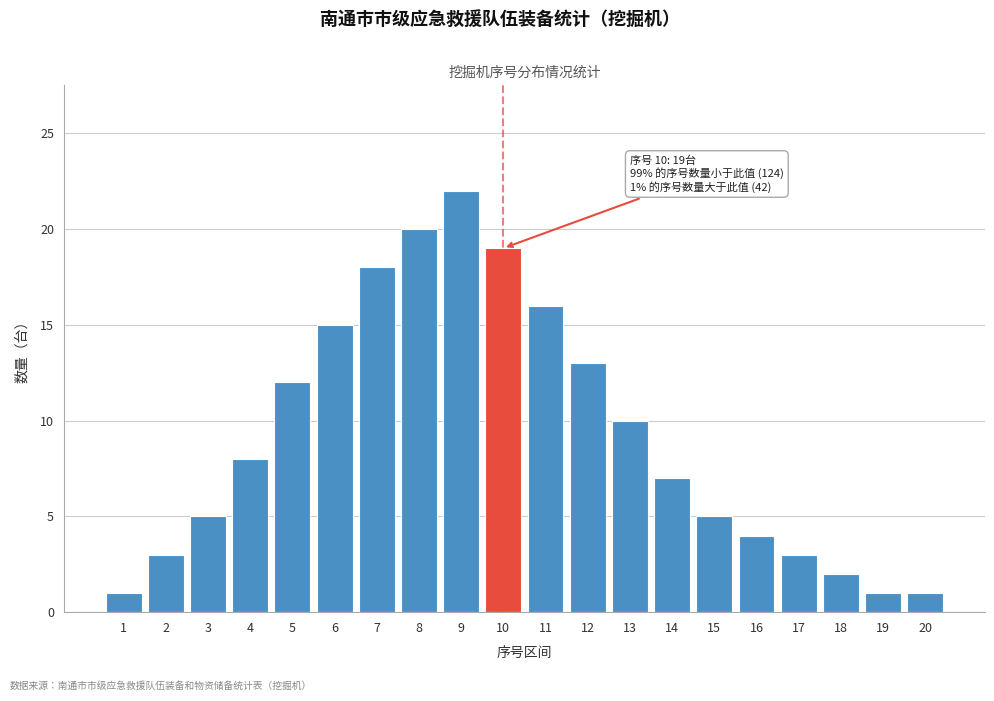

Reading left to right, transcribe all the data shown in this chart.

1=1	2=3	3=5	4=8	5=12	6=15	7=18	8=20	9=22	10=19	11=16	12=13	13=10	14=7	15=5	16=4	17=3	18=2	19=1	20=1